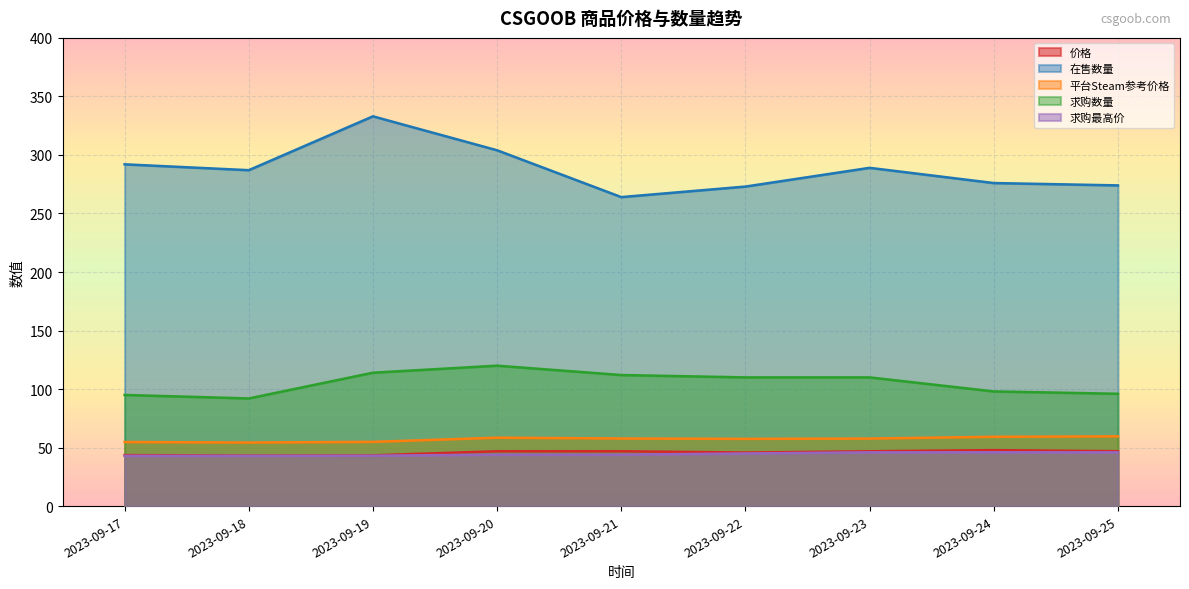

Is the value of 求购数量 at 2023-09-21 greater than the value of 价格 at 2023-09-19?

Yes